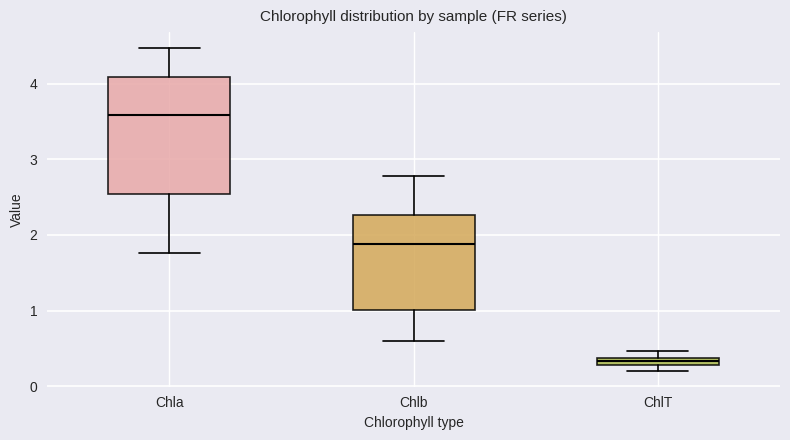

Which box has the lowest median line?

ChlT